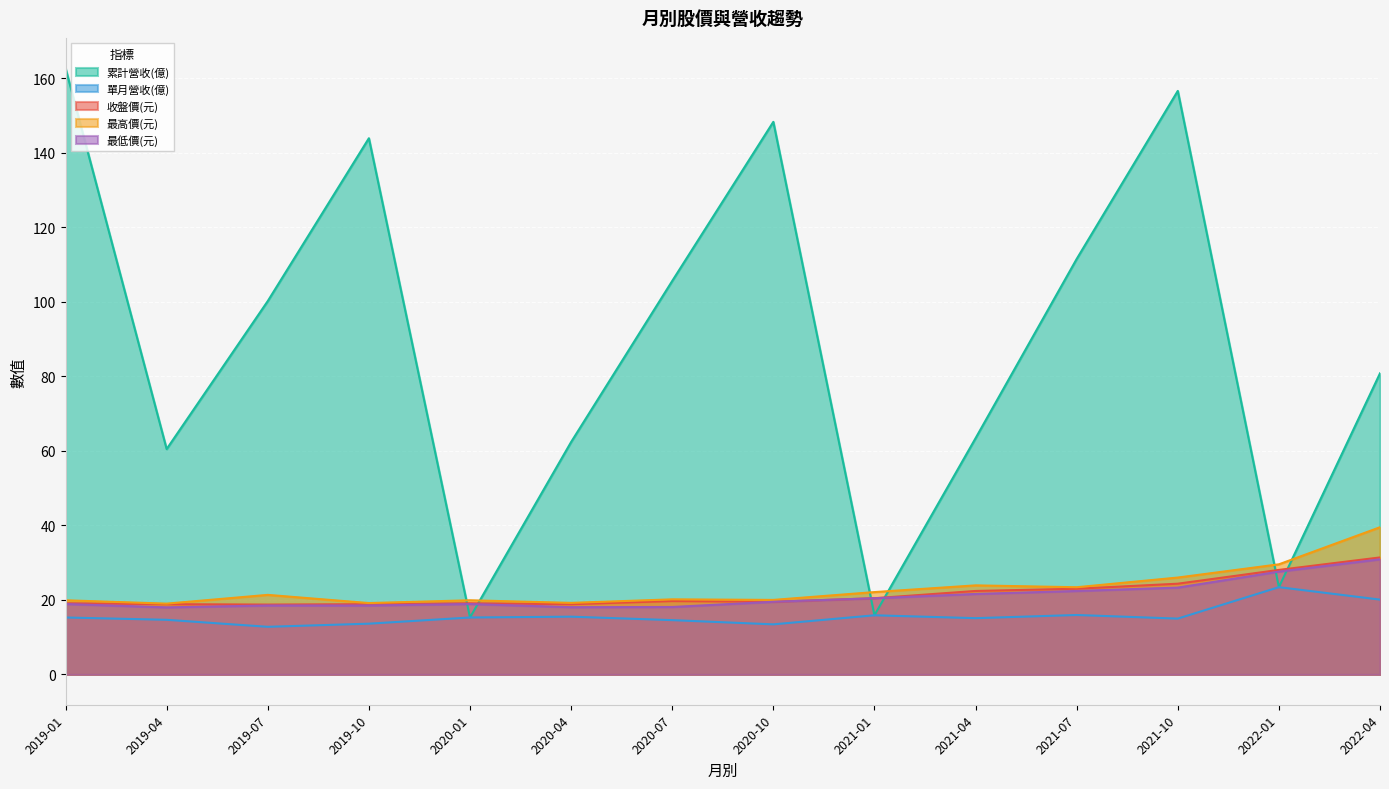

Is it true that 收盤價(元) equals 45.8 at 2022-01?

False